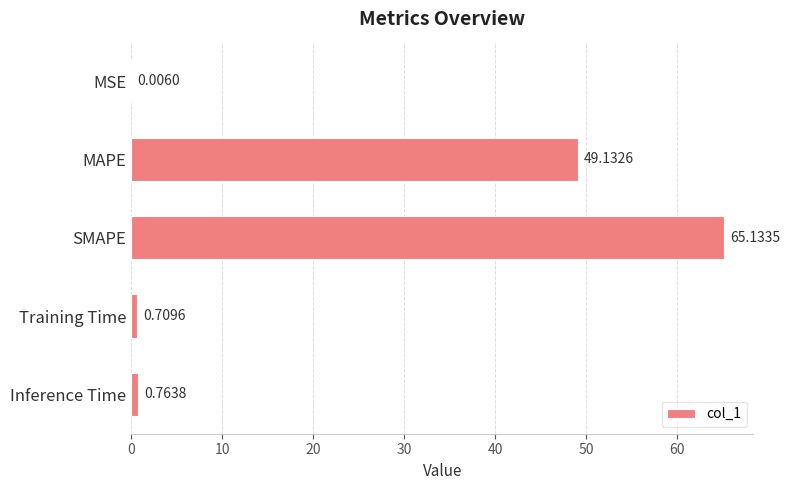

What is the change in value from Training Time to Inference Time?

+0.1